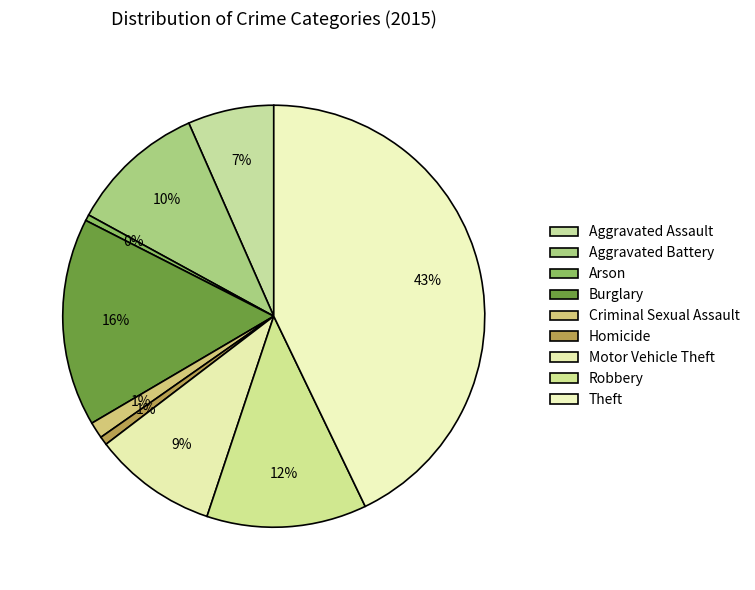

To the nearest percent, what is the combined percentage of Robbery and Aggravated Battery?

23%